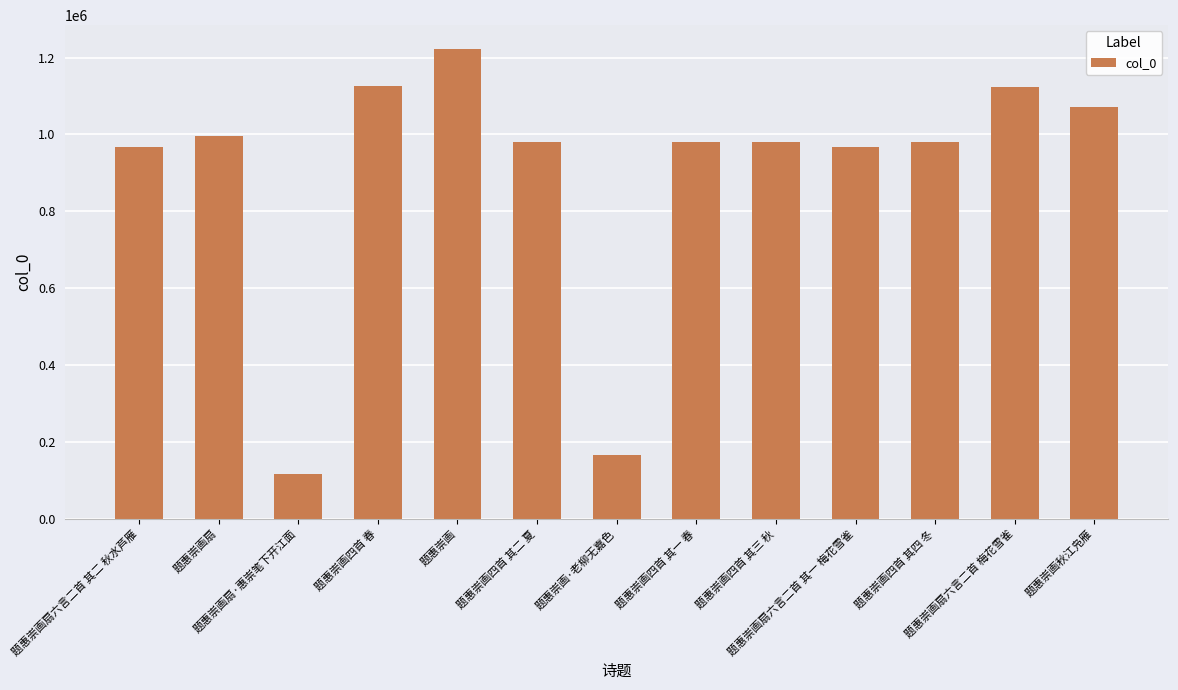

Where does the data first go above 979626?

题惠崇画扇